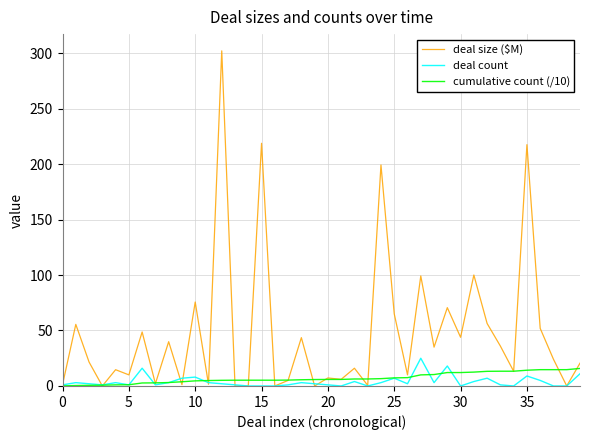

What is the highest value of the deal size ($M) series?

302.0